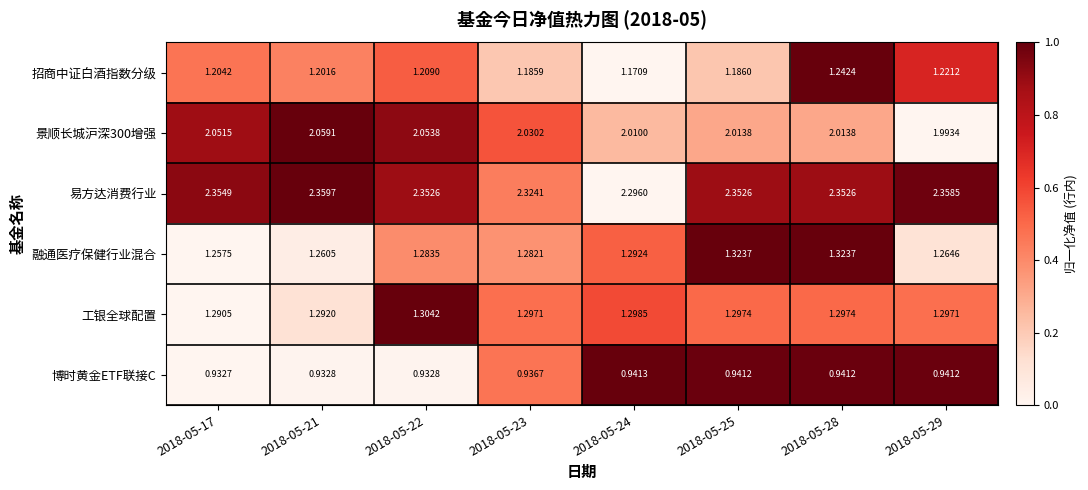

Count the number of data series in this chart.

6